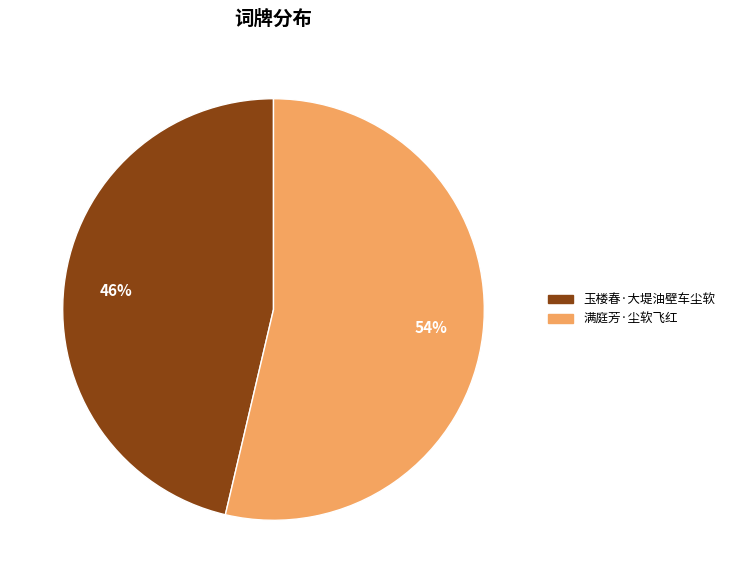

Approximately how many times larger is the value at 满庭芳·尘软飞红 compared to 玉楼春·大堤油壁车尘软?

1.2